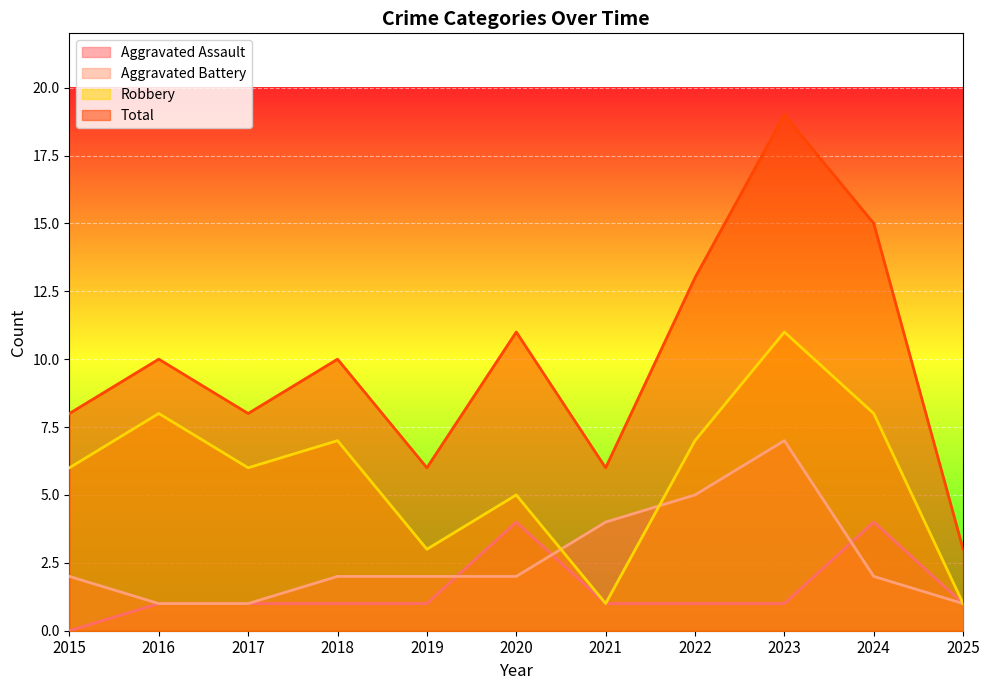

True or false: Aggravated Battery has a value of 0 at 2015.

False